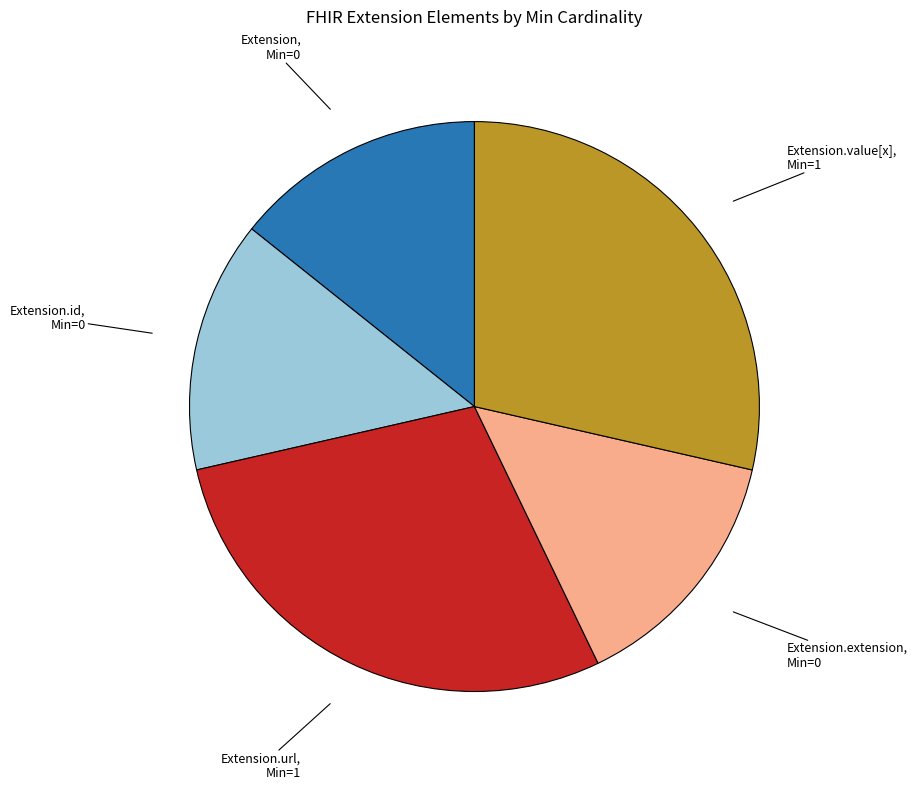

Is there any slice that represents more than half of the pie?

No